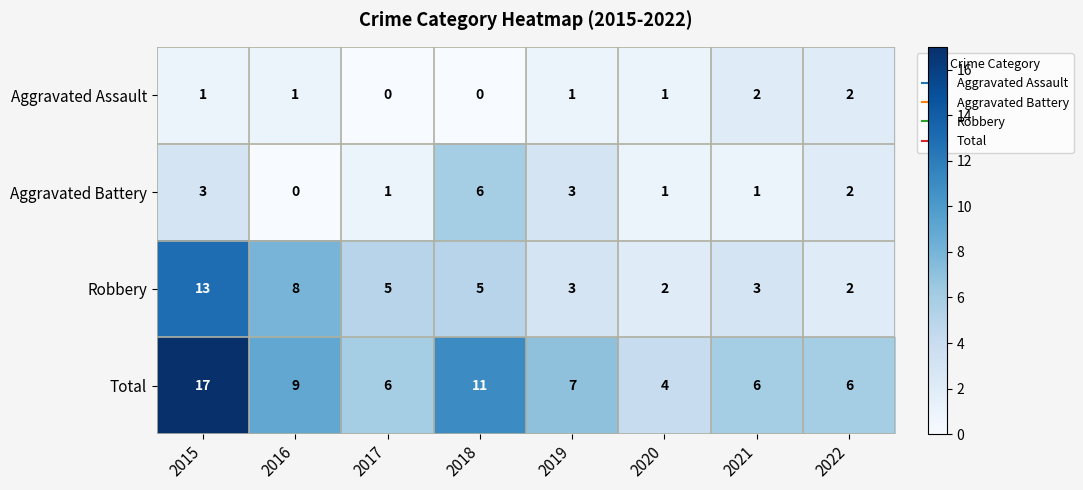

How many data points does each series have?

8